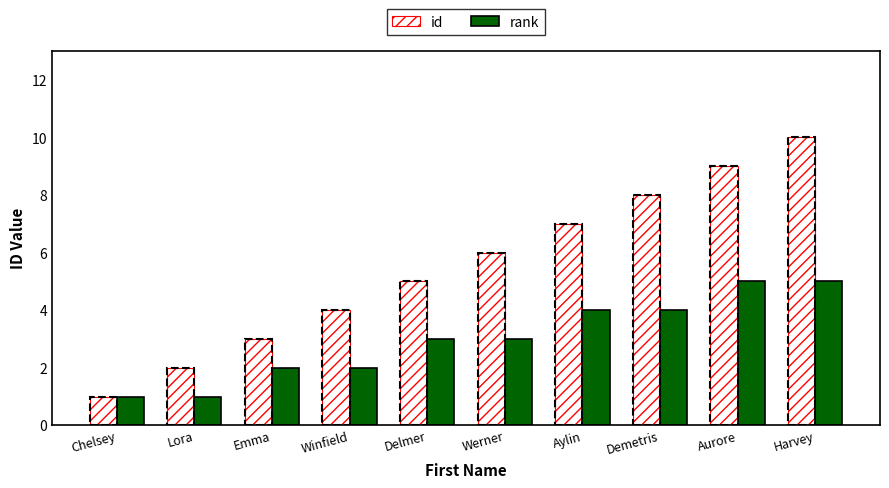

Which category has the highest value across all series?

Harvey